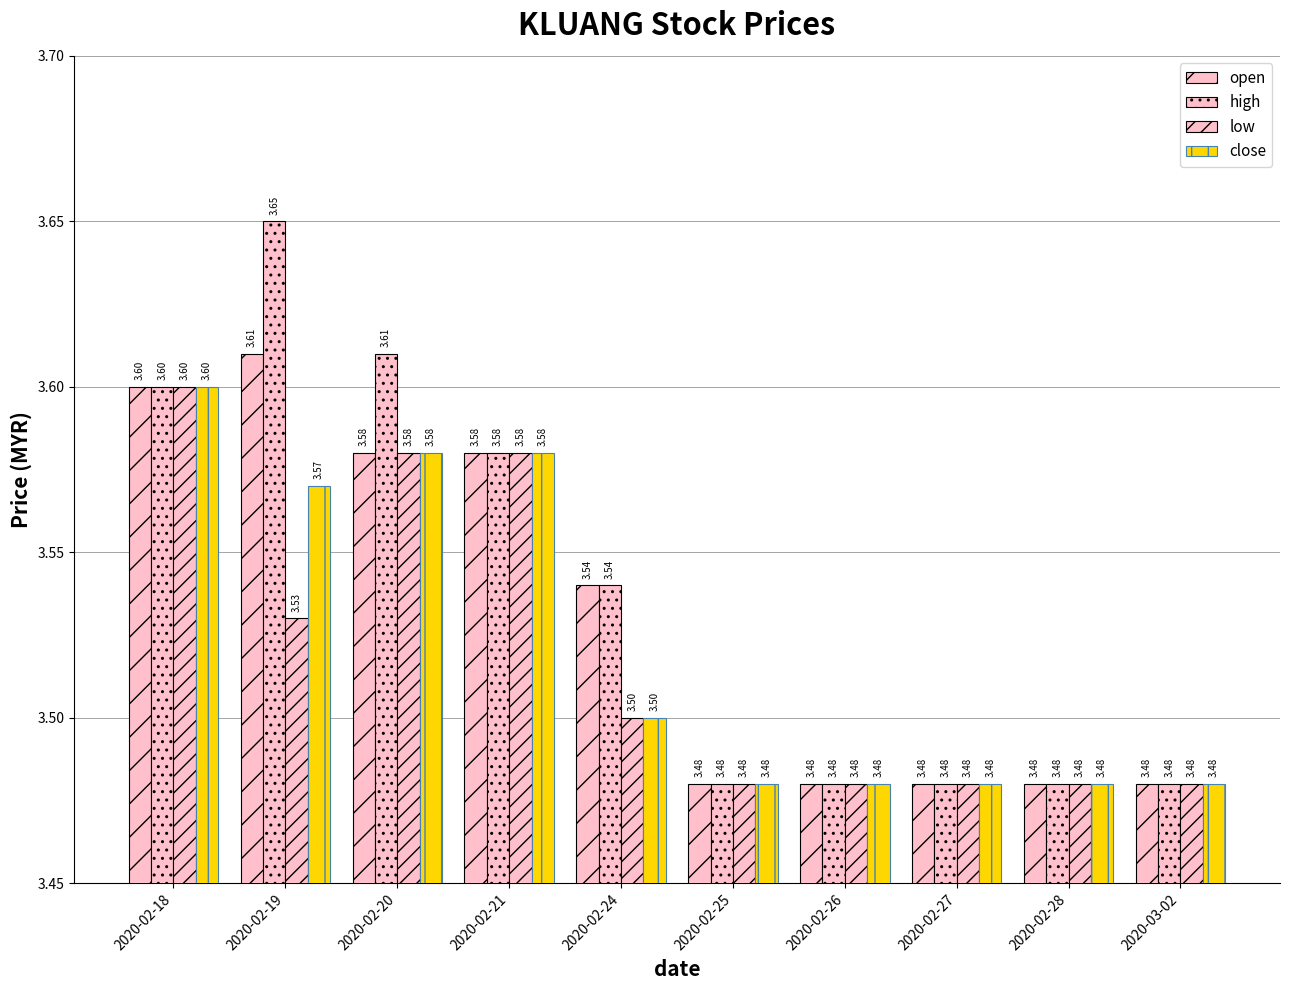

How many series are shown in this chart?

4